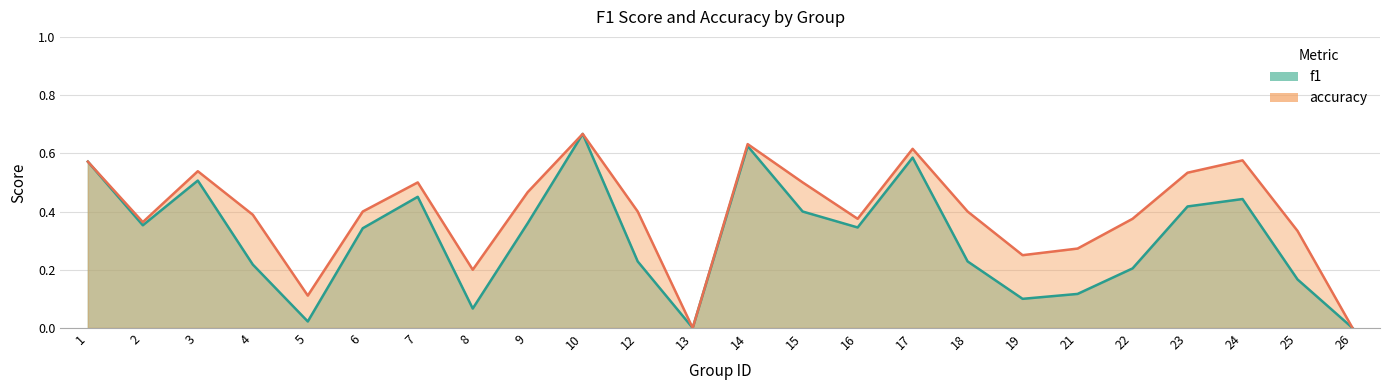

How many values in accuracy are above zero?

22